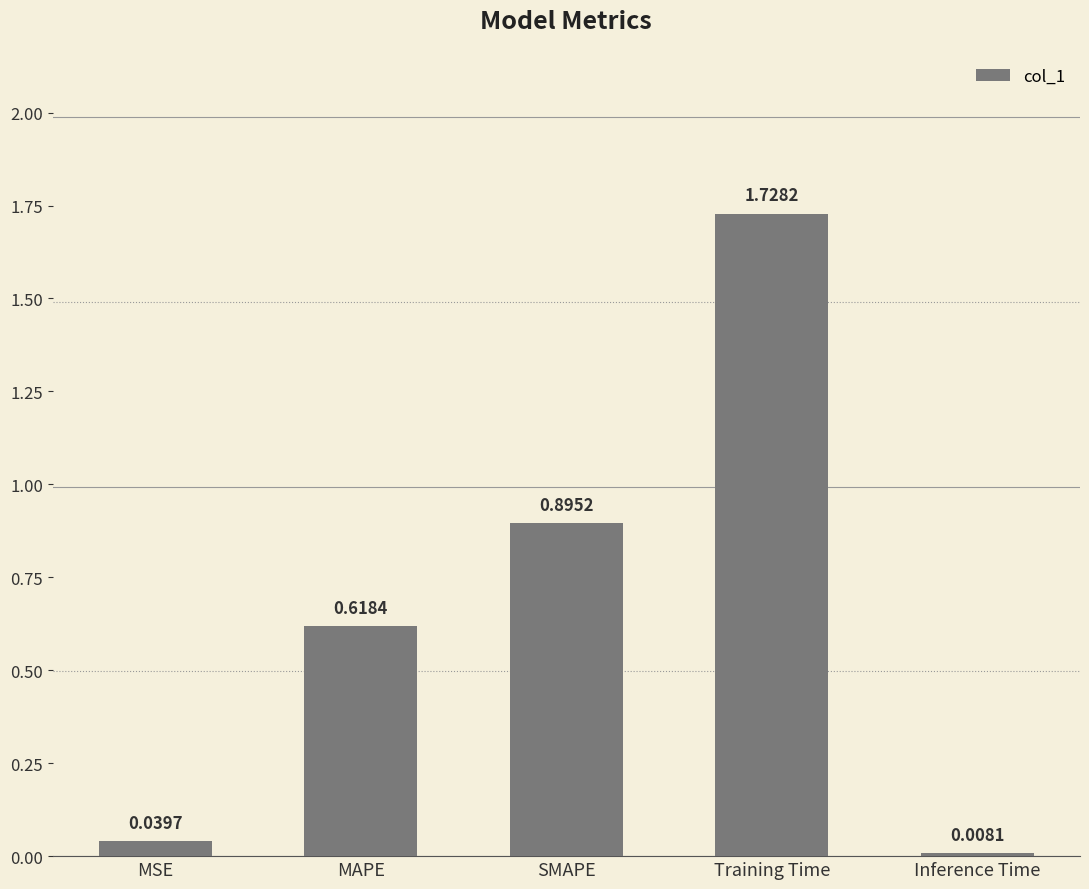

The chart shows a value of 2.9 at Training Time. True or false?

False